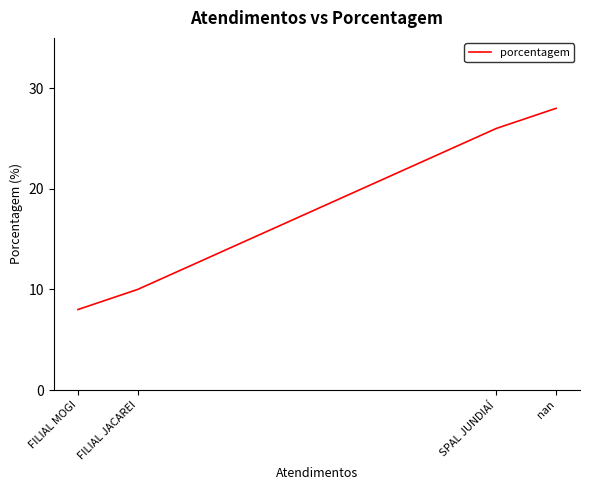

What is the sum of the values at FILIAL MOGI and nan?

36